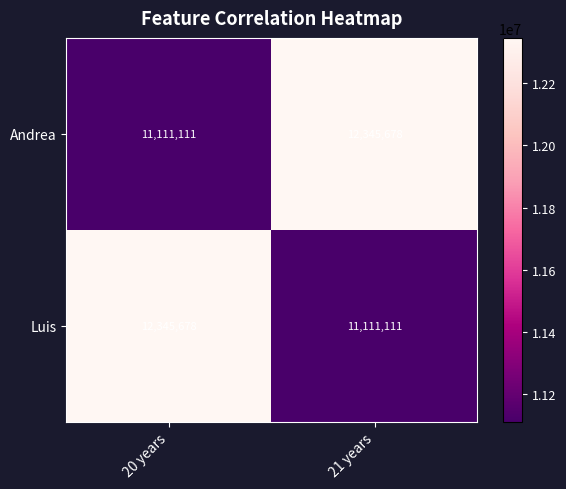

What is the minimum value shown in the chart?

11111111